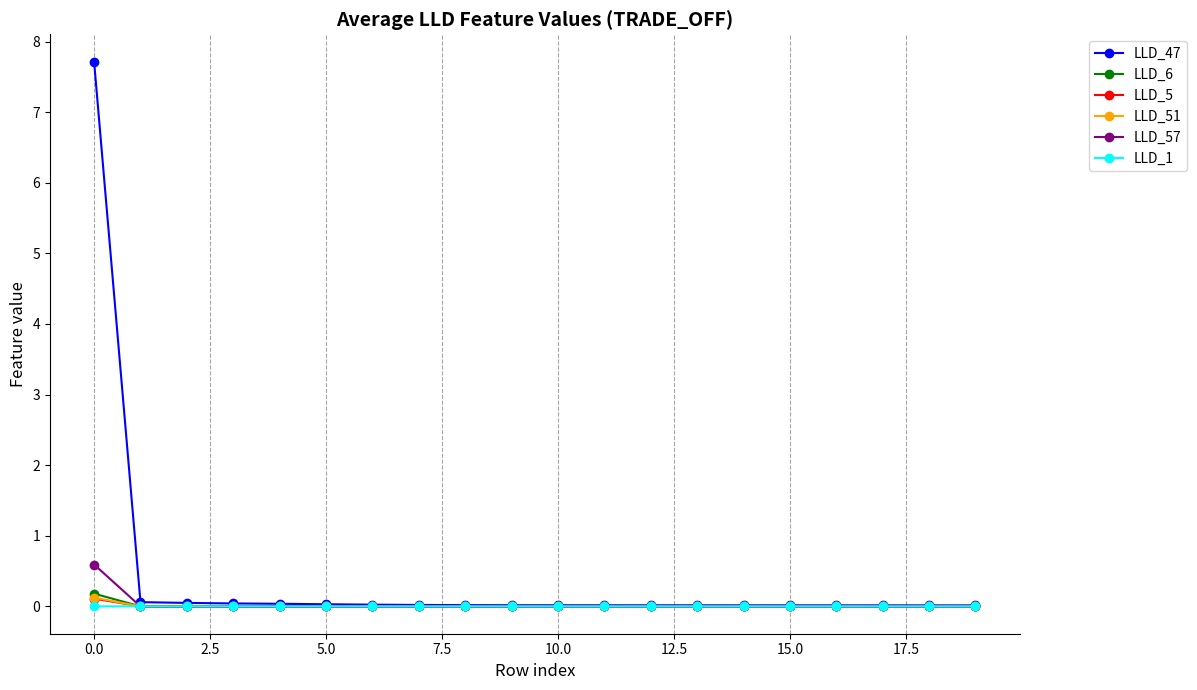

What is the value of the LLD_47 point at the 1st from the left?

7.7